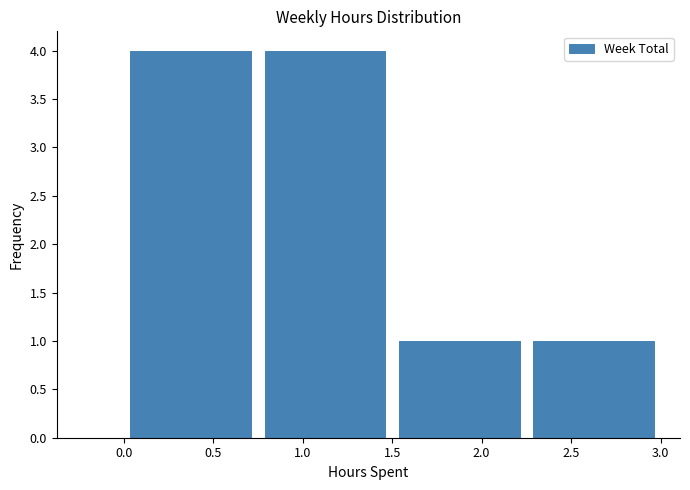

Reading left to right, transcribe this chart: for each bar, give the range it covers on the x-axis and its height. The values are not printed on the chart, so give them approximately, as read against the axis.

0.00 to 0.75: 4
0.75 to 1.50: 4
1.50 to 2.25: 1
2.25 to 3.00: 1